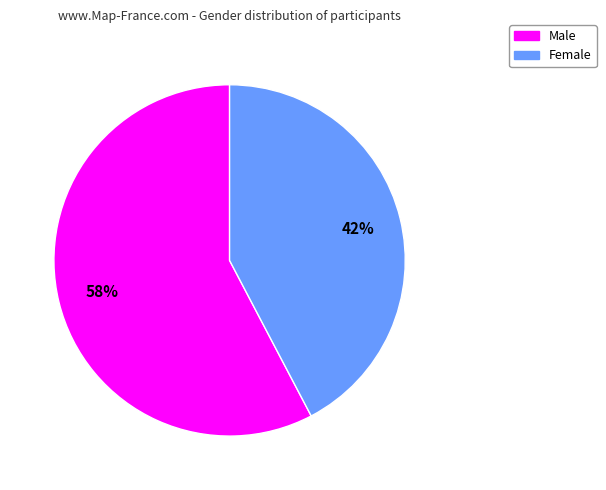

To the nearest percent, what percentage of the pie is Female?

42%